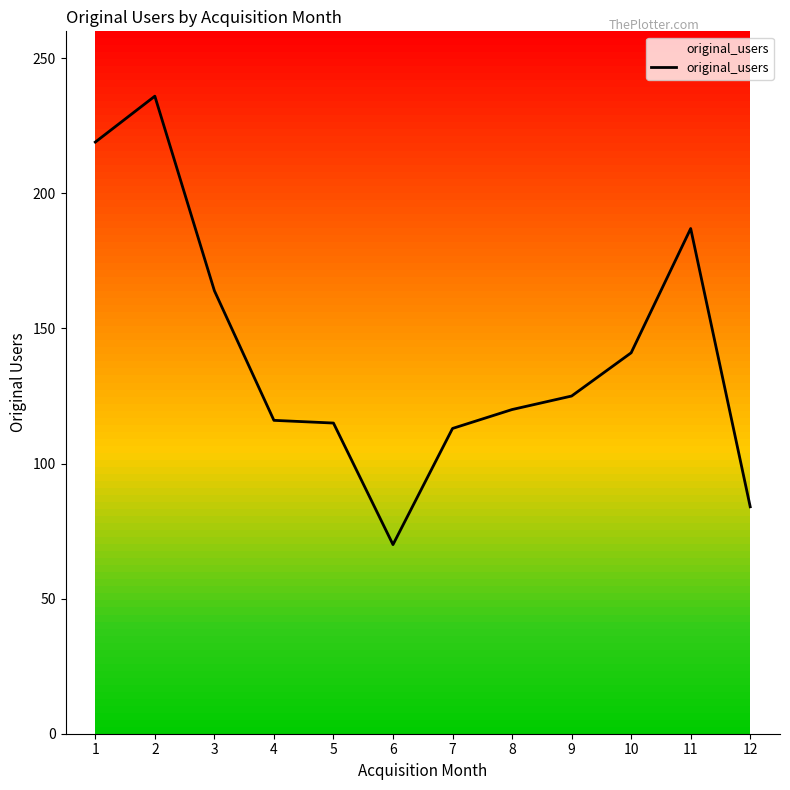

What is the smallest value displayed?

70